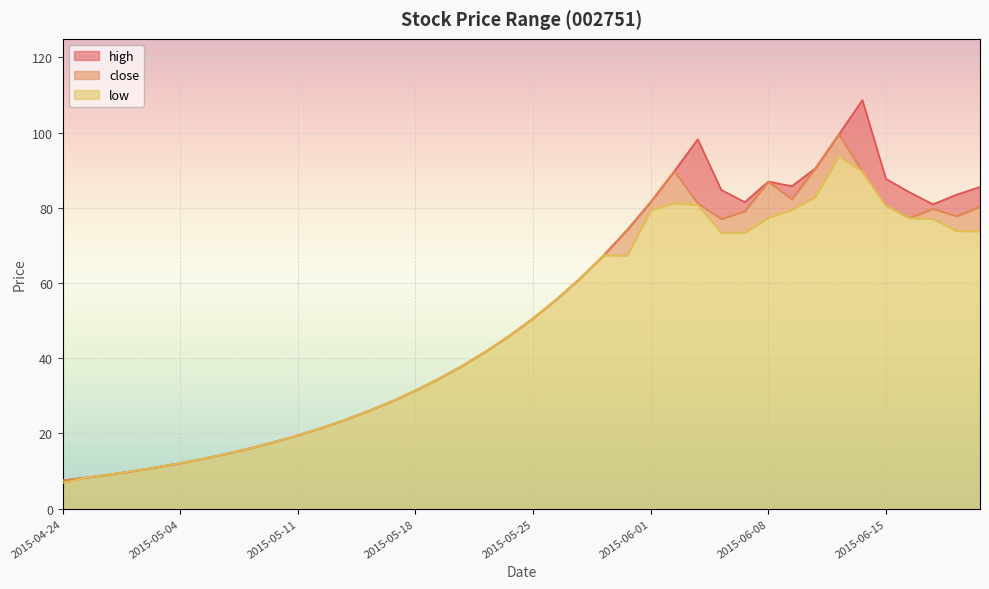

Which has a higher value, 2015-06-11 or 2015-05-06?

2015-06-11